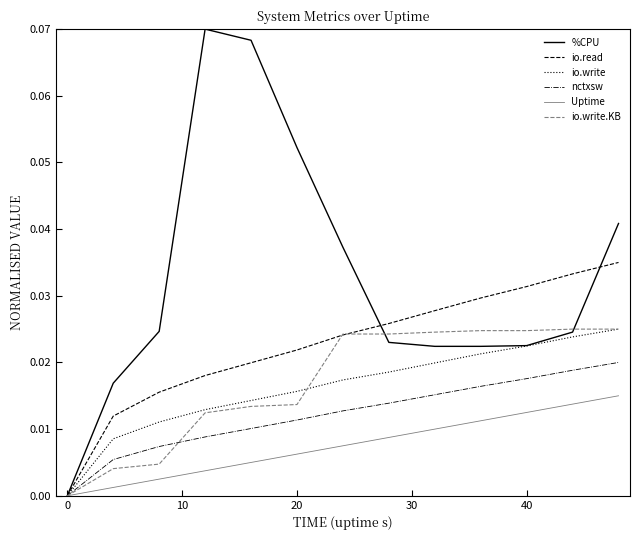

What are all the series names shown in the legend?

%CPU, io.read, io.write, nctxsw, Uptime, io.write.KB